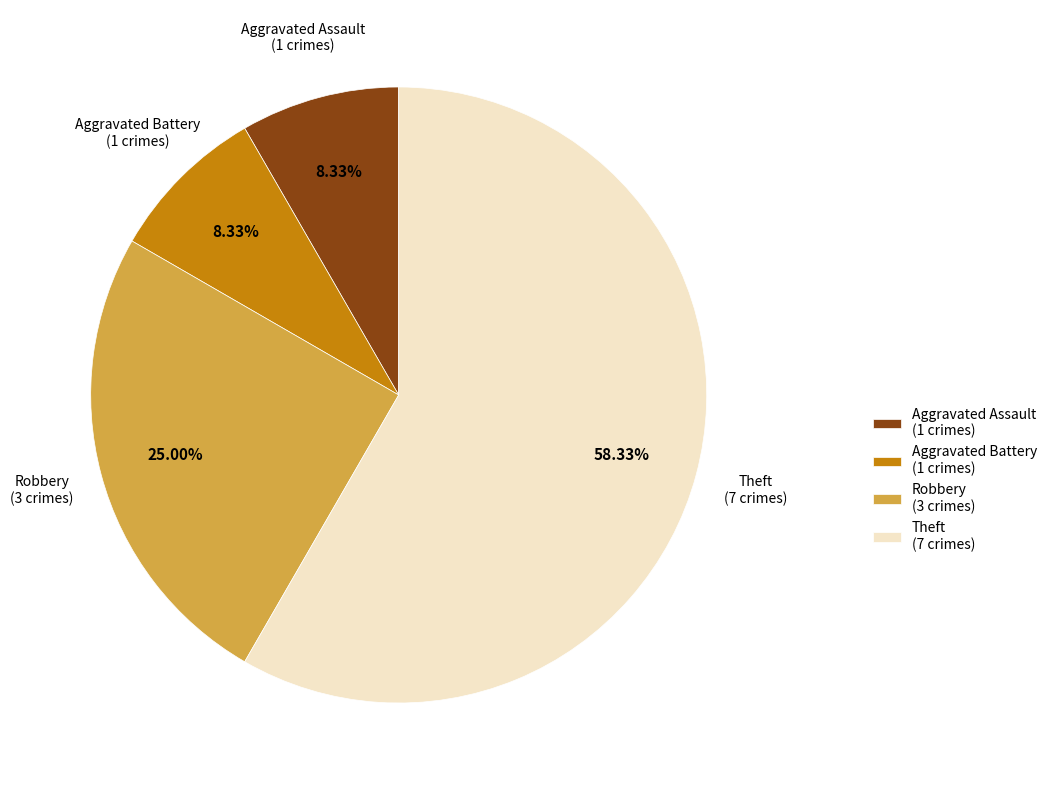

Does Theft (7 crimes) represent more than half of the total?

Yes